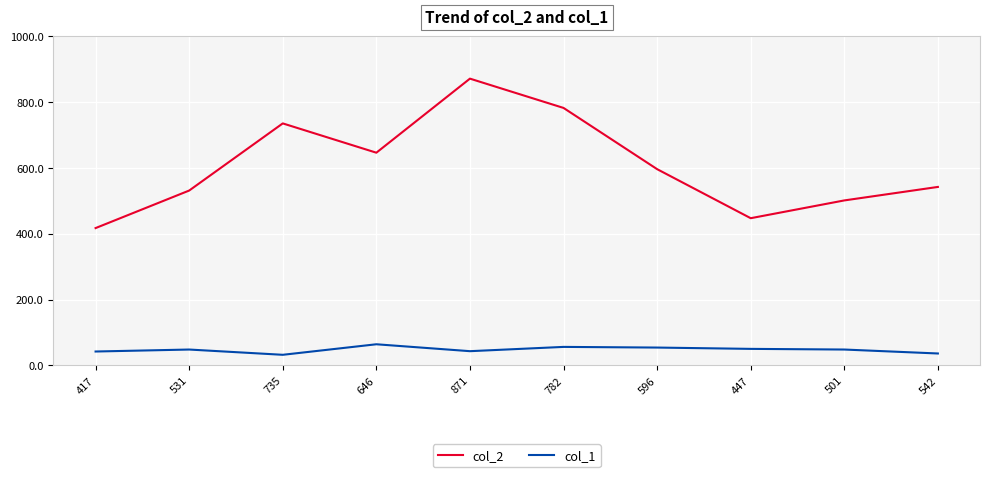

What is the difference between the highest and lowest values at 871?

828